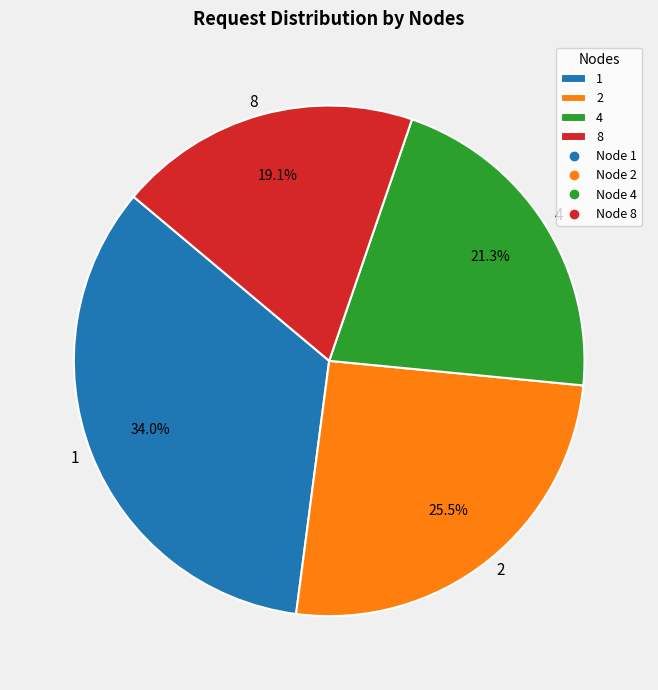

How many slices are in this pie chart?

4